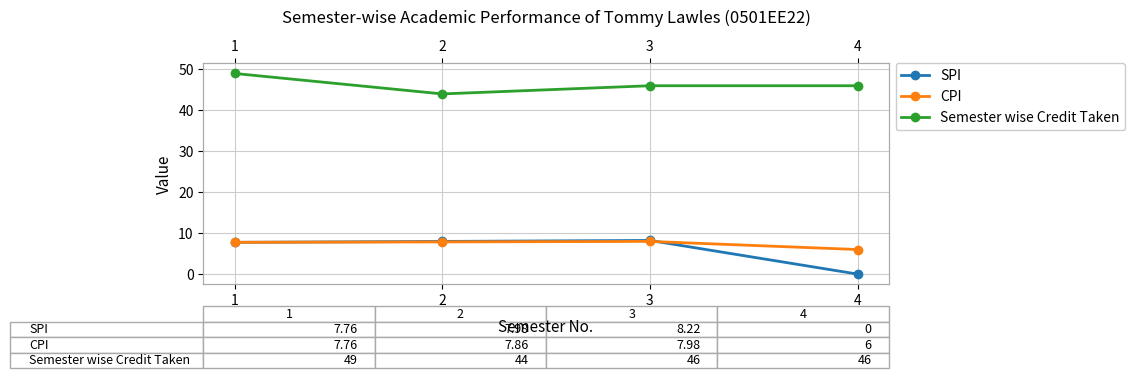

How many data points does each series have?

4